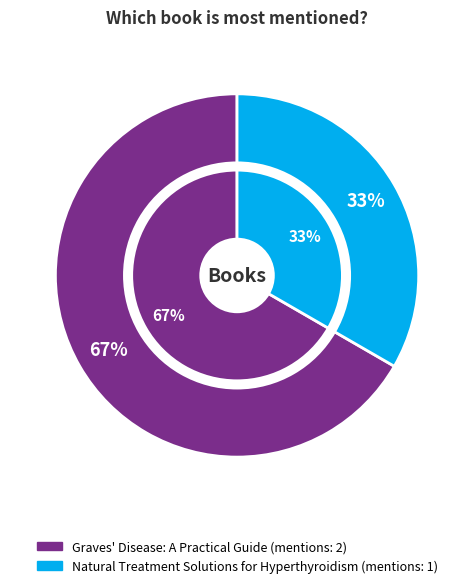

True or false: Natural Treatment Solutions for Hyperthyroidism accounts for 27% of the total.

False